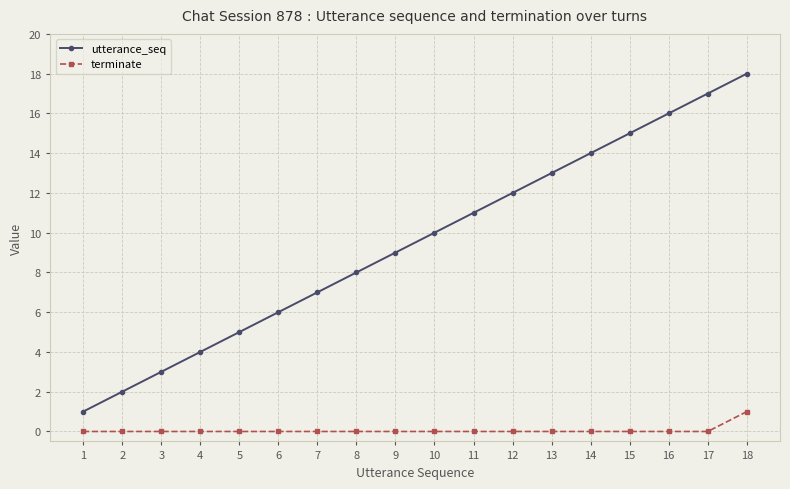

Reading left to right, what are all the values shown in this chart?

utterance_seq: 1=1	2=2	3=3	4=4	5=5	6=6	7=7	8=8	9=9	10=10	11=11	12=12	13=13	14=14	15=15	16=16	17=17	18=18
terminate: 1=0	2=0	3=0	4=0	5=0	6=0	7=0	8=0	9=0	10=0	11=0	12=0	13=0	14=0	15=0	16=0	17=0	18=1